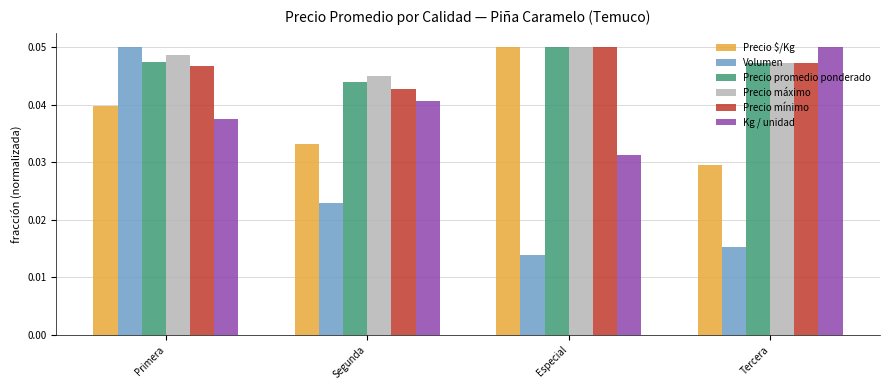

Is it true that Precio máximo equals 0.1 at Segunda?

False